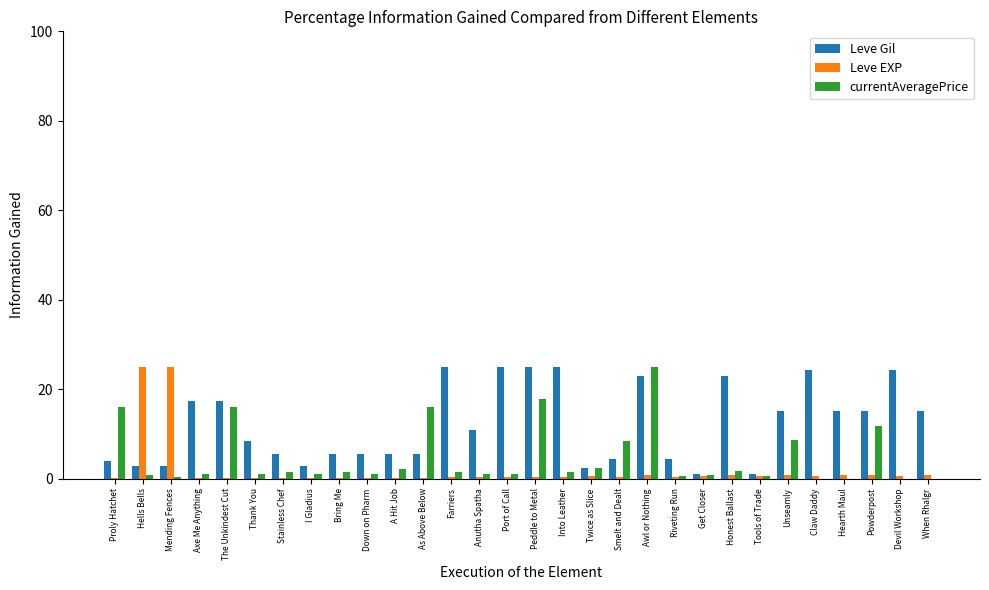

What is the sum of the currentAveragePrice values at Mending Fences and Axe Me Anything?

1.4